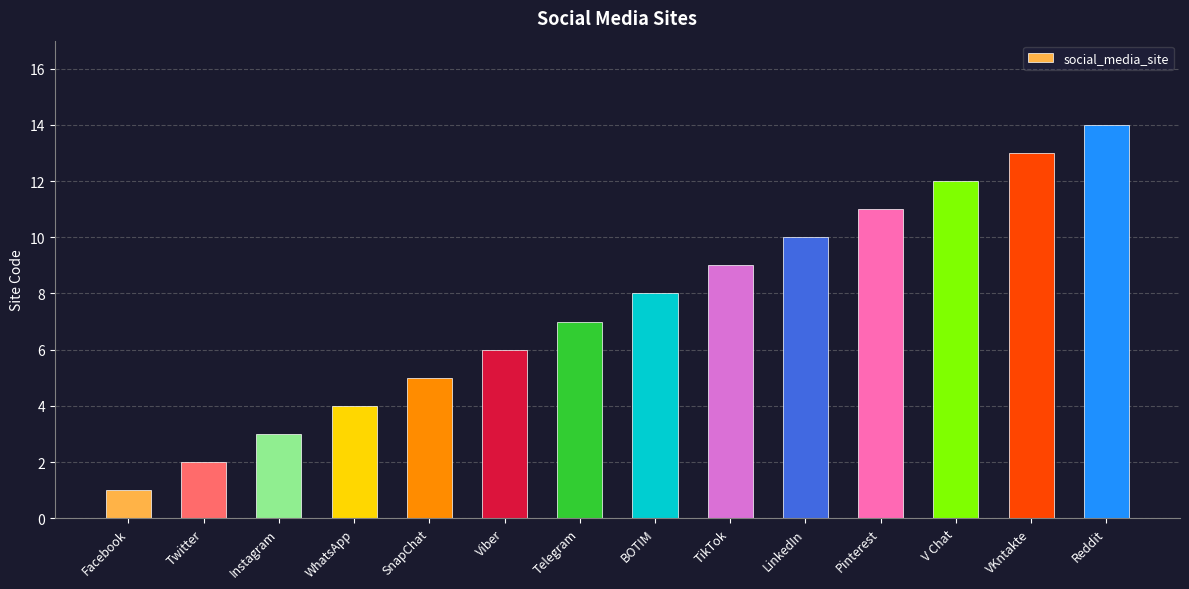

Reading left to right, transcribe all the data shown in this chart.

Facebook=1	Twitter=2	Instagram=3	WhatsApp=4	SnapChat=5	Viber=6	Telegram=7	BOTIM=8	TikTok=9	LinkedIn=10	Pinterest=11	V Chat=12	VKntakte=13	Reddit=14